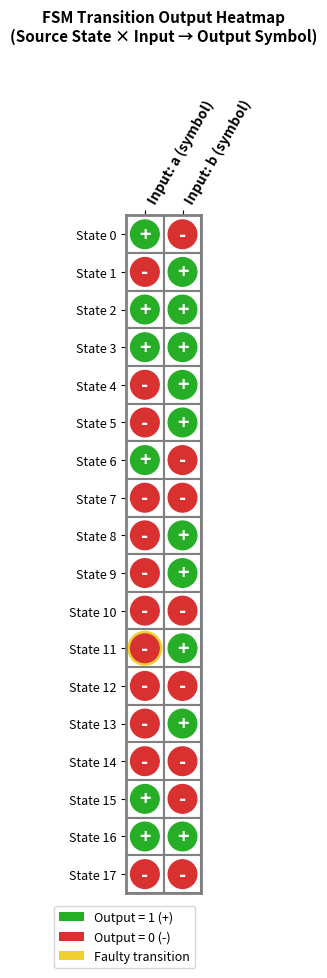

What is the difference between the maximum and minimum values in the source_state series?

17